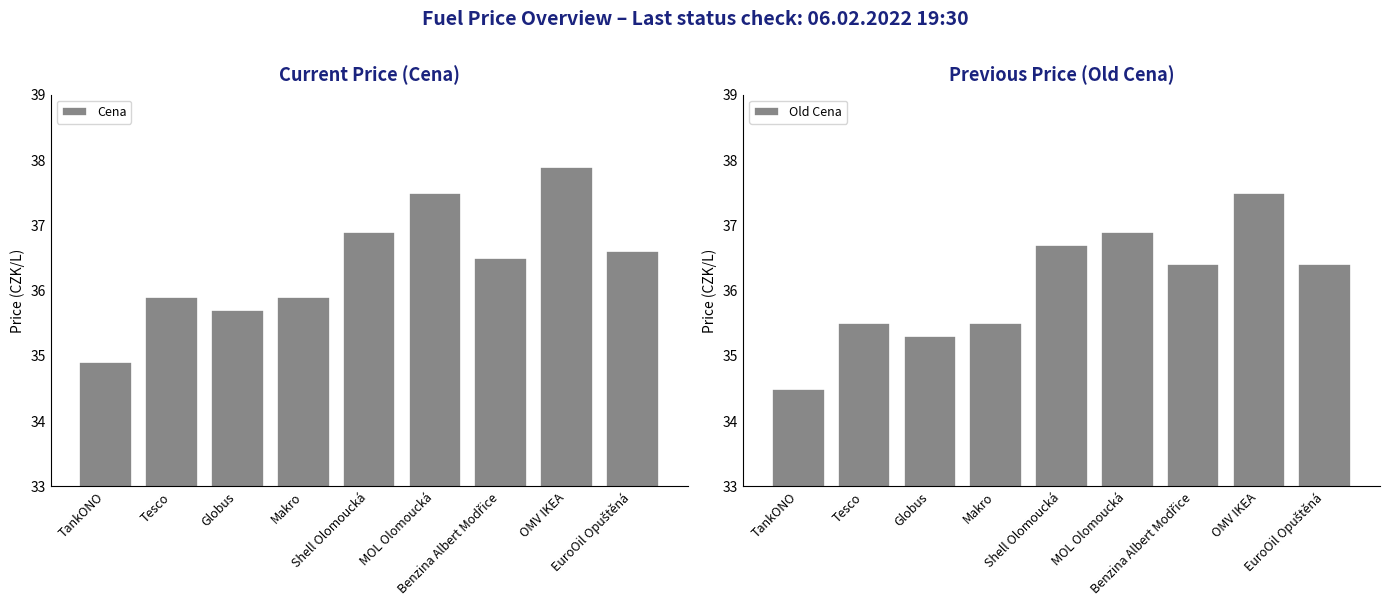

How many data points in Old Cena are above 36?

5